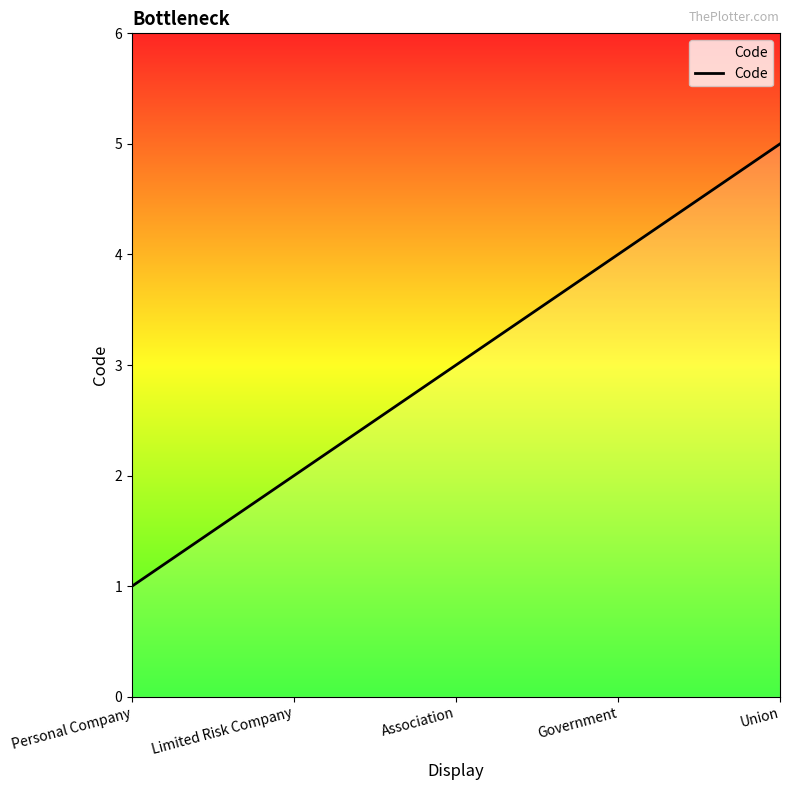

Reading left to right, what are all the values shown in this chart?

Personal Company=1	Limited Risk Company=2	Association=3	Government=4	Union=5